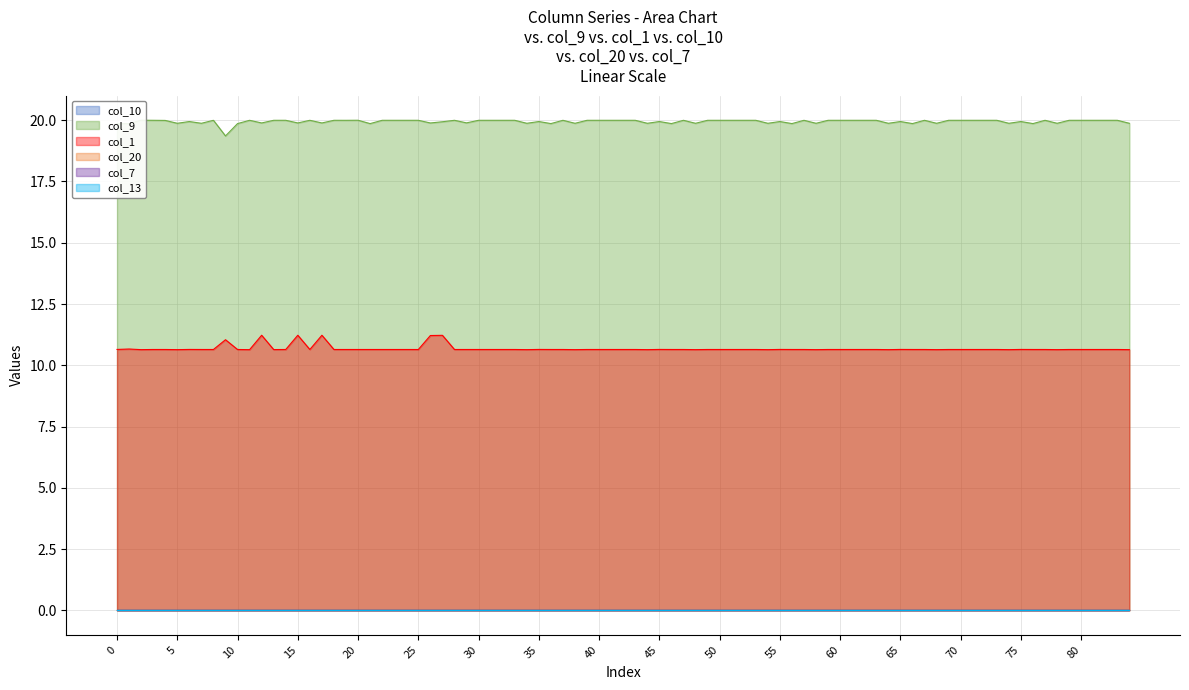

Is it true that col_9 equals 28.8 at 11?

False